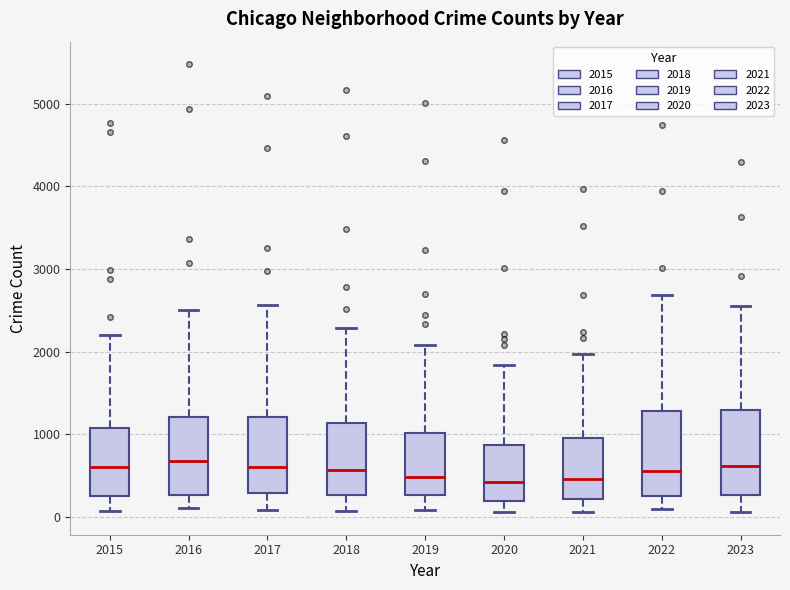

Where does the lower whisker of the box at x = 2018 end on the y-axis? The values are not printed on the chart, so give them approximately, as read against the axis.

100